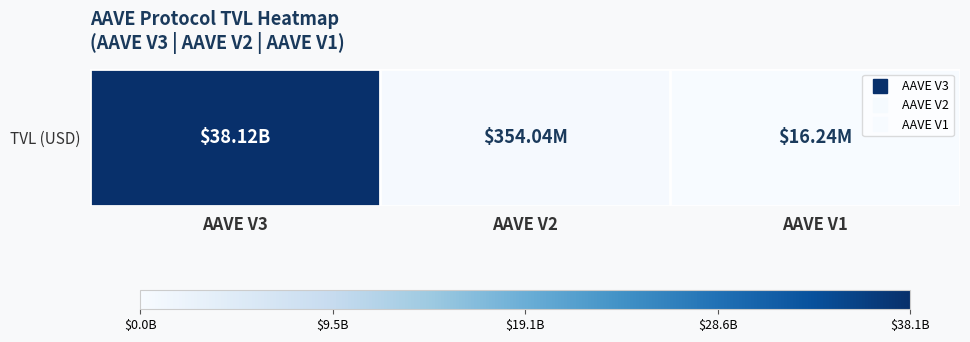

What is the difference between the maximum and minimum values?

38102292493.3